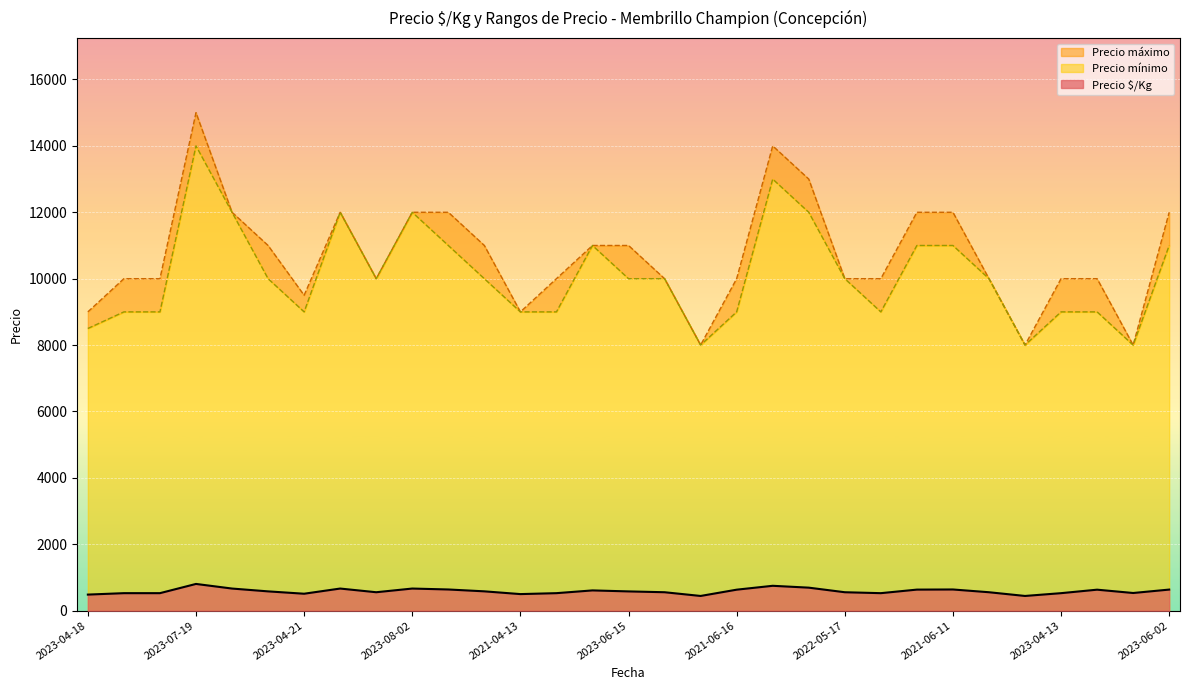

At which category does the chart reach its minimum across all series?

2022-08-03